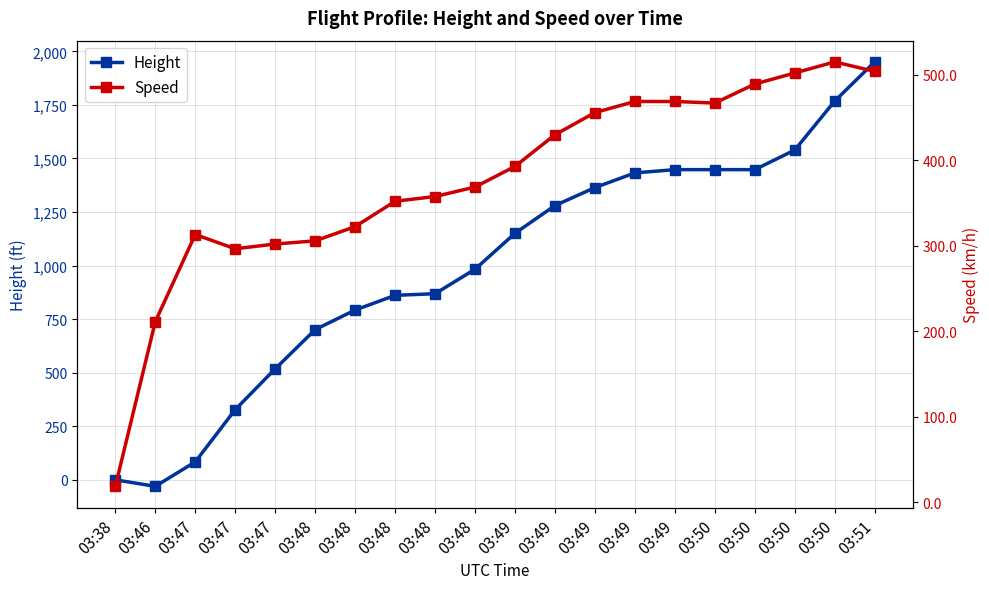

What is the sum of all Speed values?

7537.6